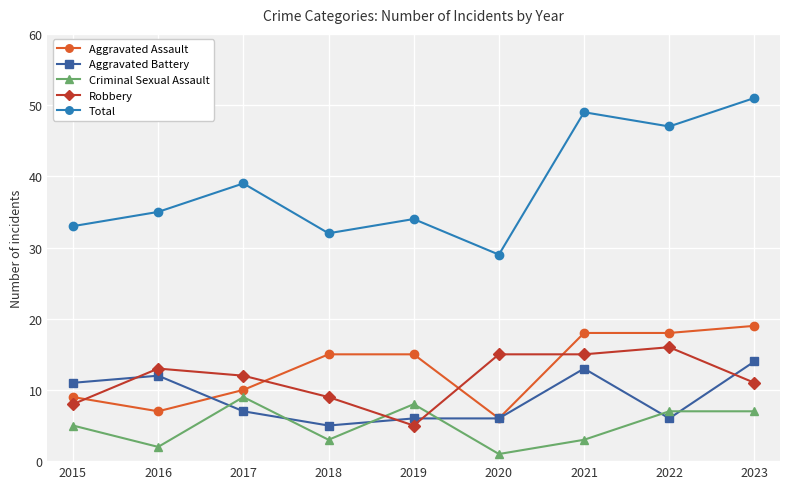

What is the approximate value of Criminal Sexual Assault at 2022?

7